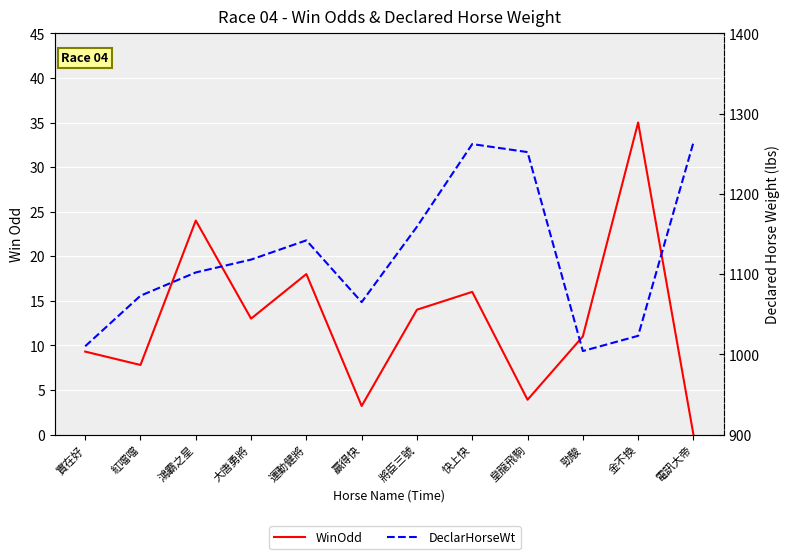

Which series has the largest total across all categories?

DeclarHorseWt